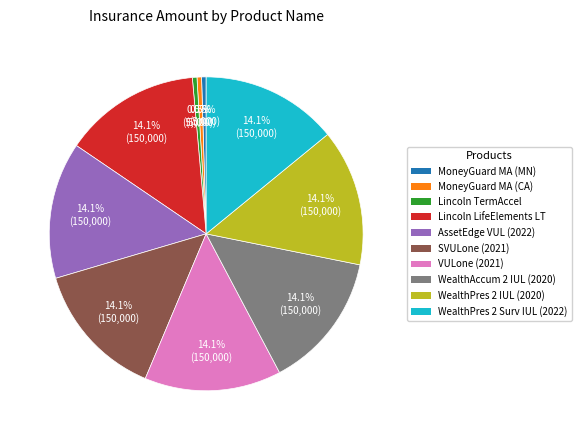

How many slices are in this pie chart?

10